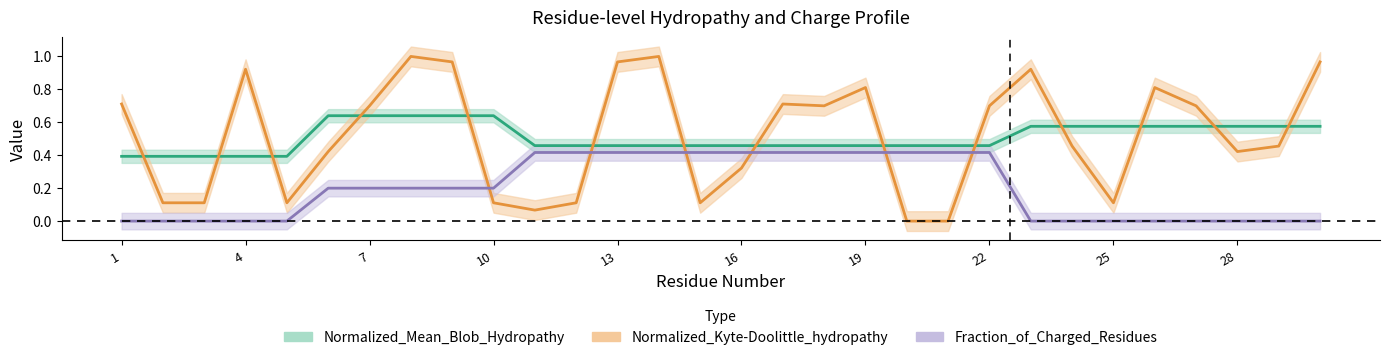

At which category is the sum across all series the highest?

14